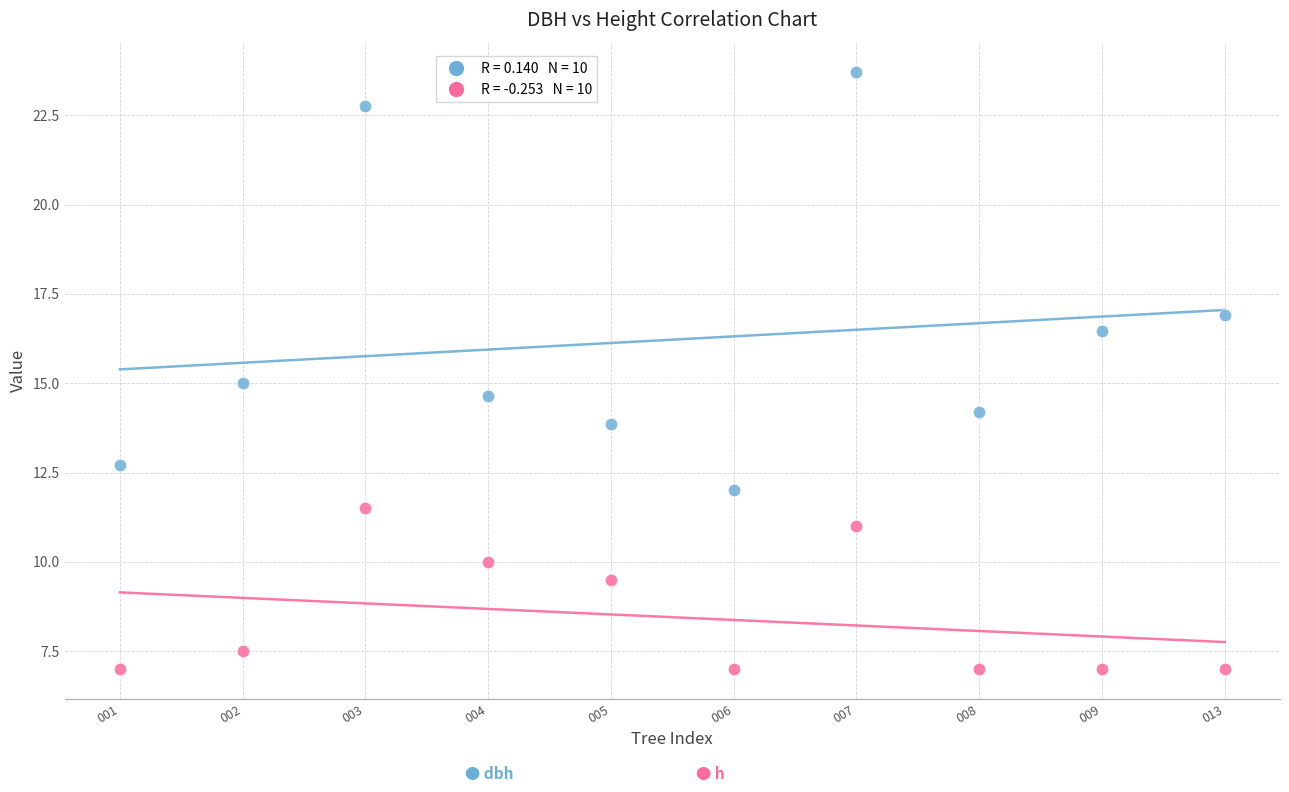

Across all data points, what is the range of Y values (max minus min)?

16.7